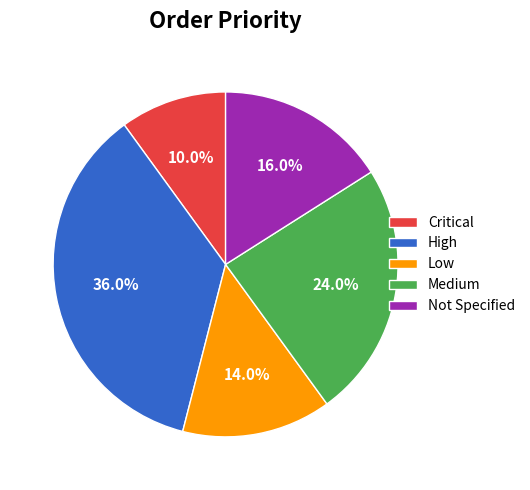

Is it true that Low is 6% of the pie?

False